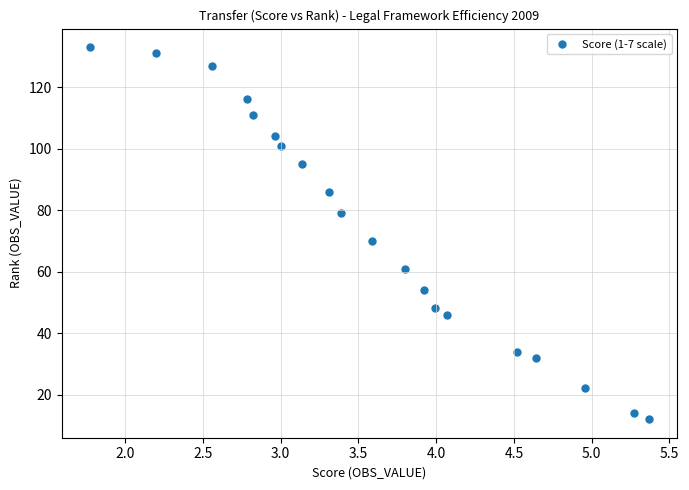

What Y value in the scatter plot is closest to 72?

70